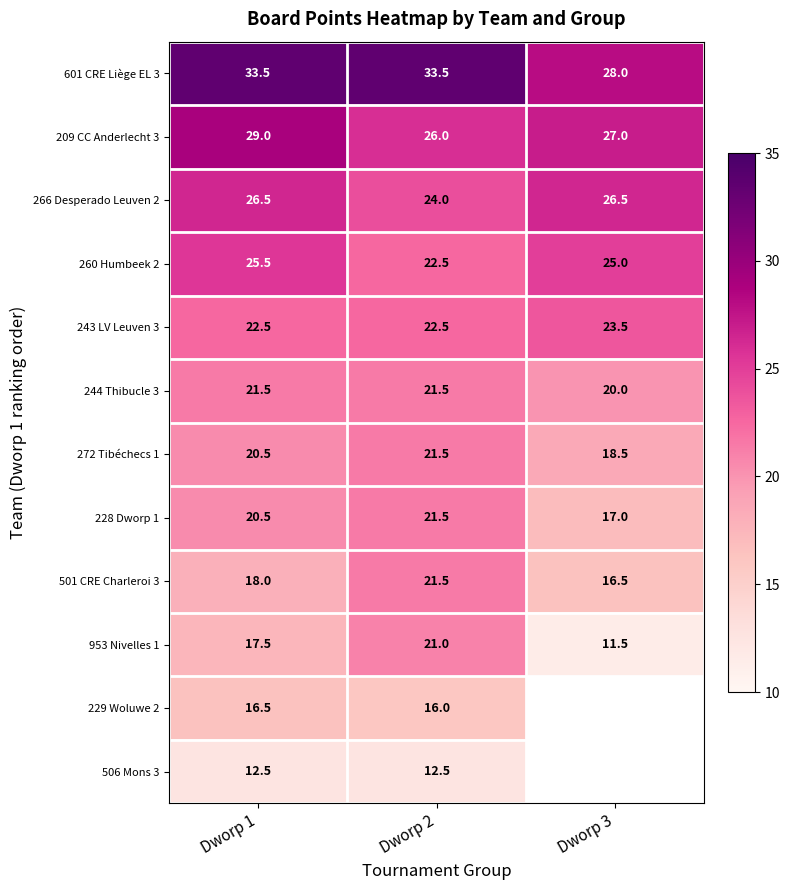

What is the difference between the highest and lowest values at Dworp 2?

21.0